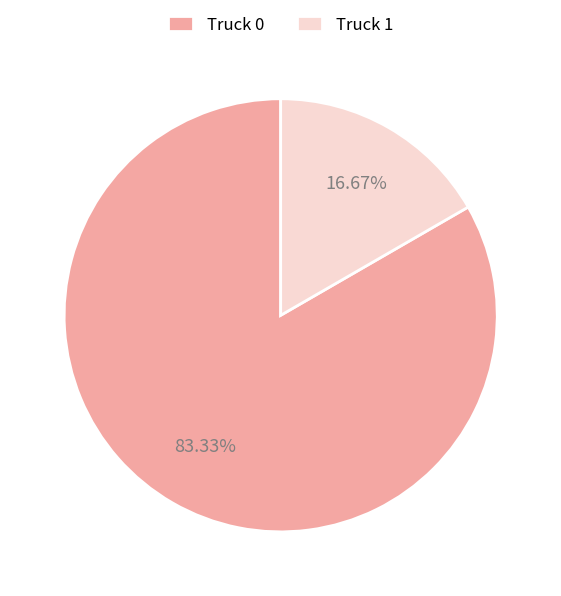

To the nearest percent, what is the average slice percentage?

50%